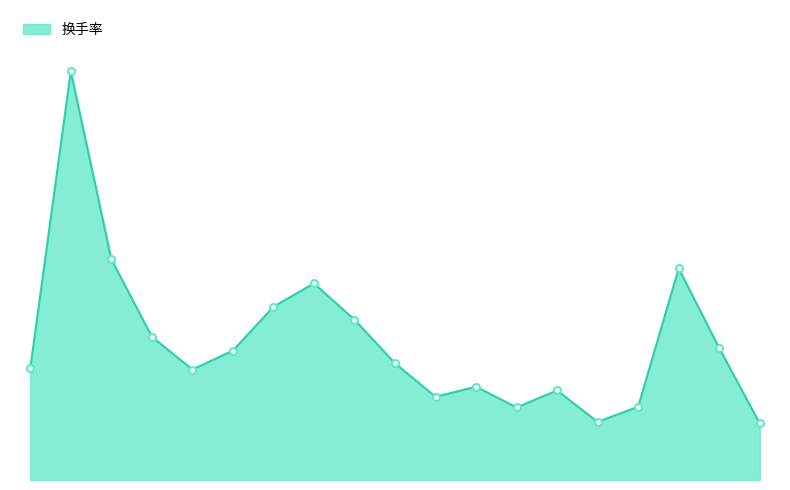

Reading left to right, list all the values displayed in this chart.

2022-11-10=7.9	2022-11-11=28.8	2022-11-14=15.6	2022-11-15=10.1	2022-11-16=7.8	2022-11-17=9.1	2022-11-18=12.2	2022-11-21=13.8	2022-11-22=11.3	2022-11-23=8.2	2022-11-24=5.9	2022-11-25=6.6	2022-11-28=5.1	2022-11-29=6.3	2022-11-30=4.1	2022-12-01=5.2	2022-12-02=14.9	2022-12-05=9.3	2022-12-06=4.0